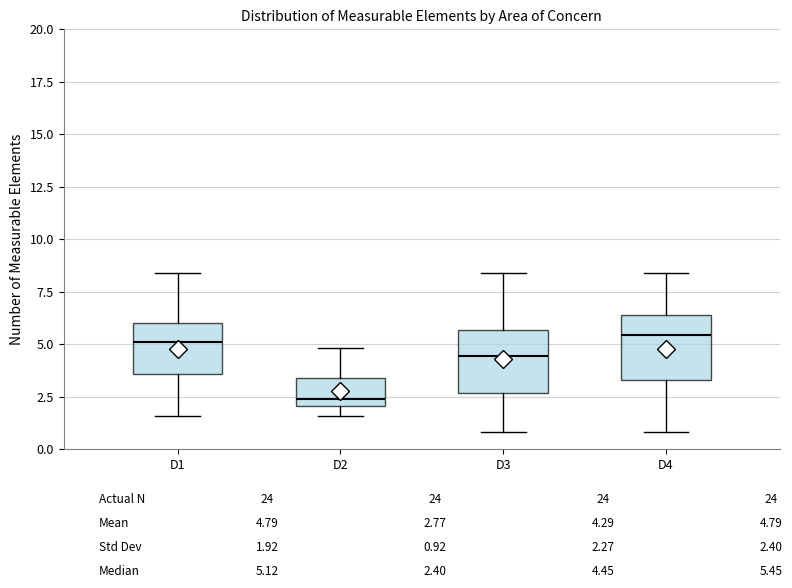

Where does the lower whisker of the box for D4 end on the y-axis? The values are not printed on the chart, so give them approximately, as read against the axis.

1.0